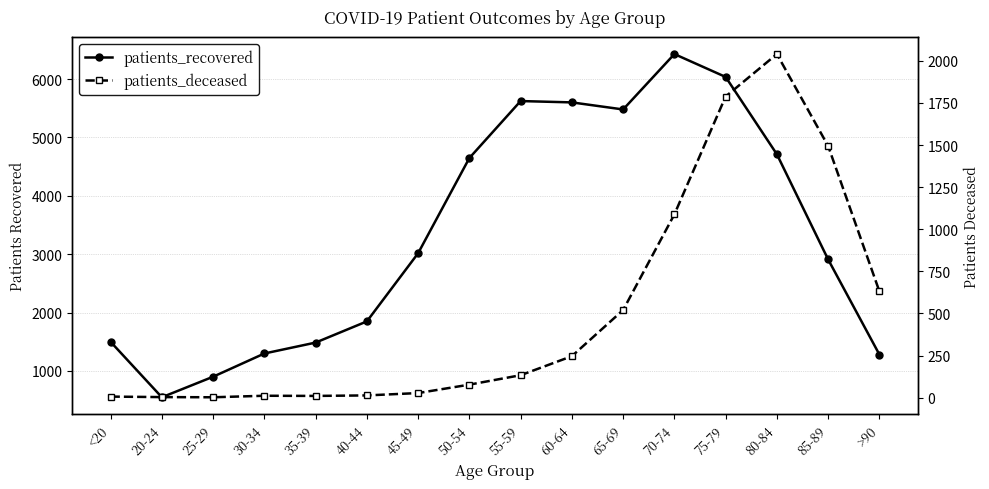

What is the difference between the patients_deceased values at 50-54 and 45-49?

50